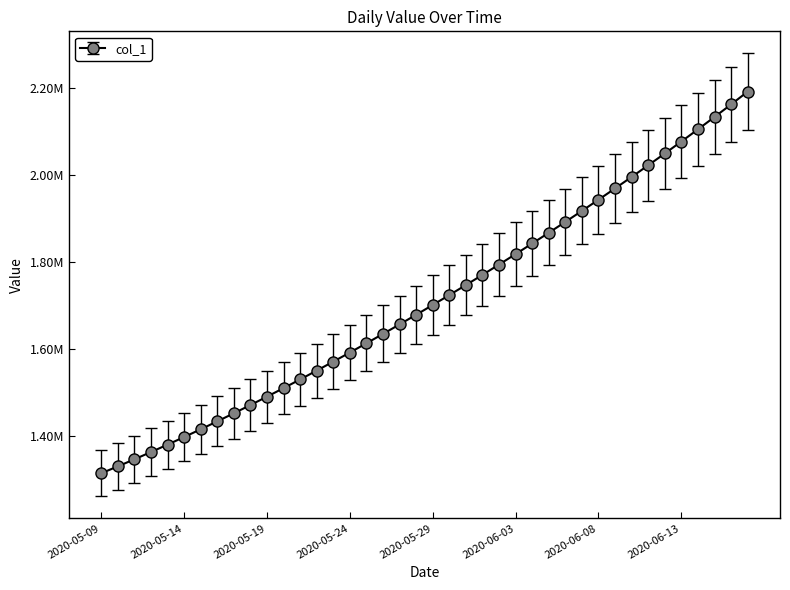

Is this an area chart (filled region under the line)?

No